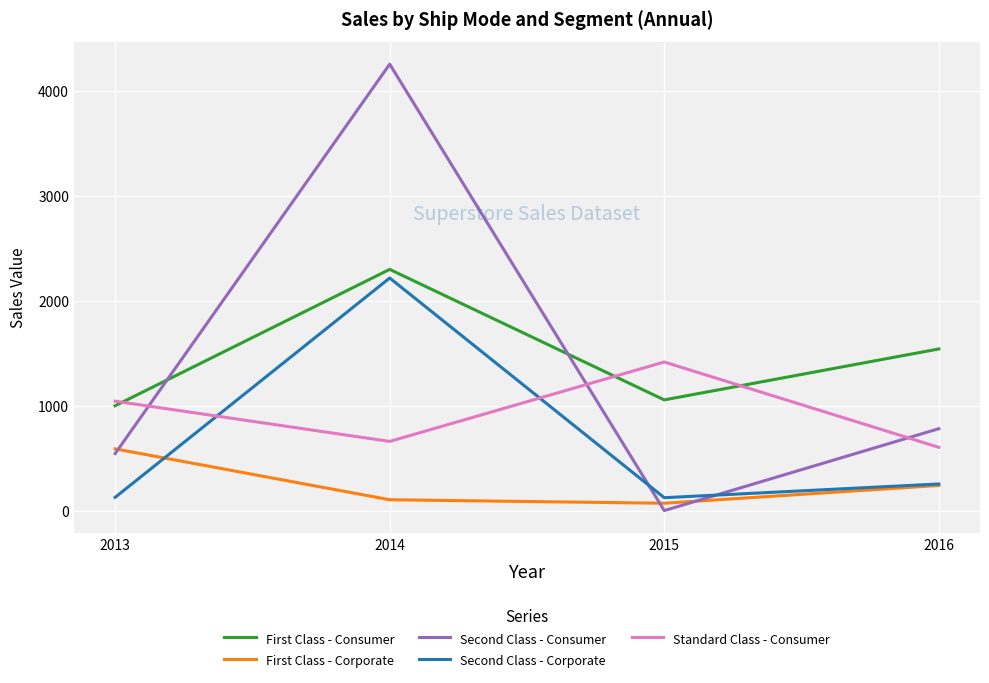

List the labels in order of First Class - Consumer value, largest first.

2014, 2016, 2015, 2013